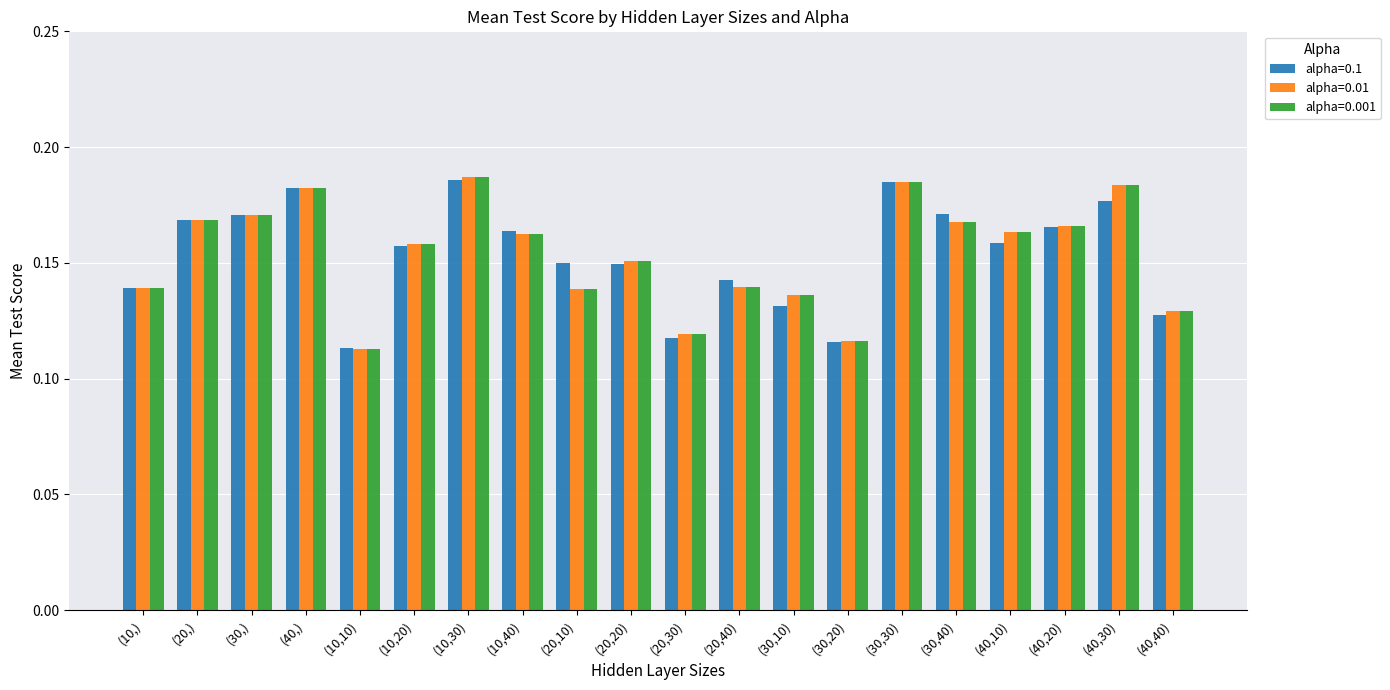

What is the label of the 4th bar from the right?

(40,10)